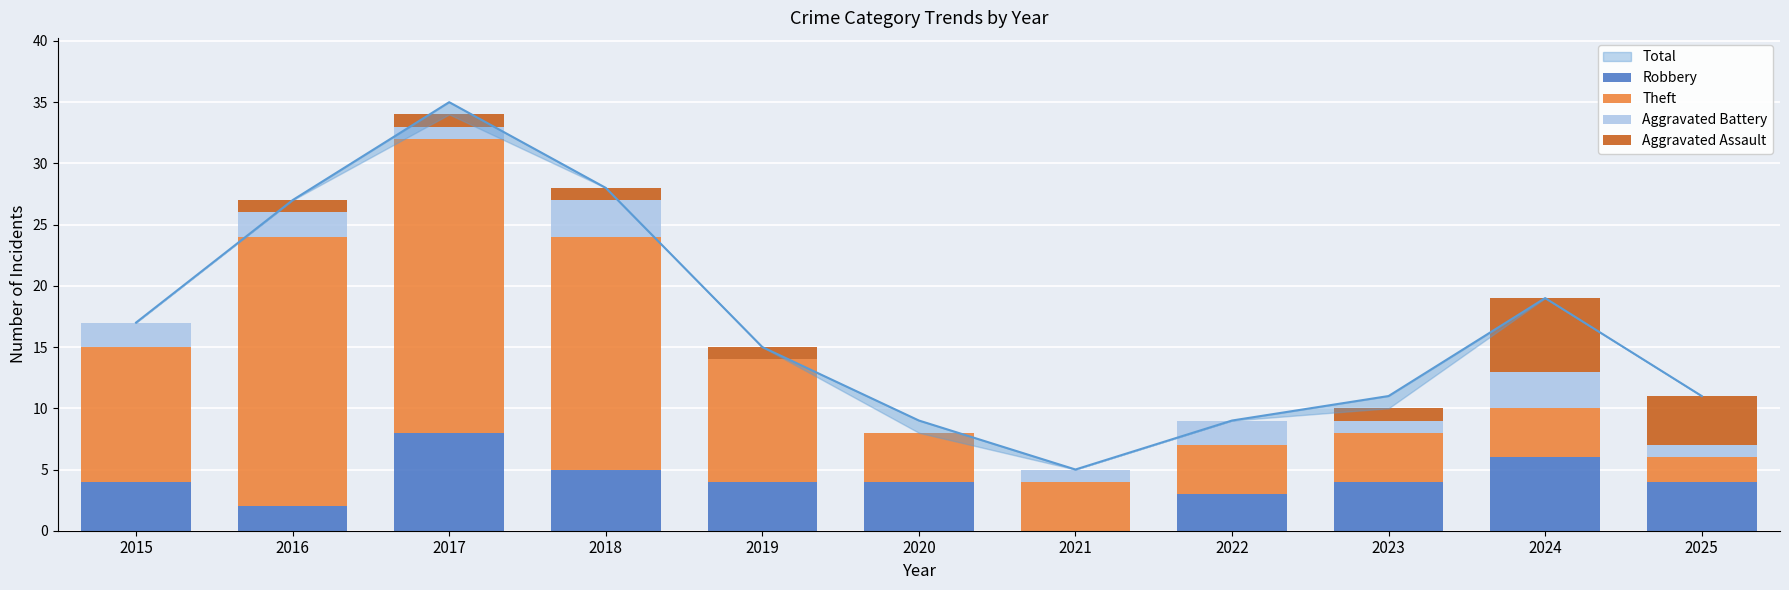

Which series changed the most between 2017 and 2023?

Theft